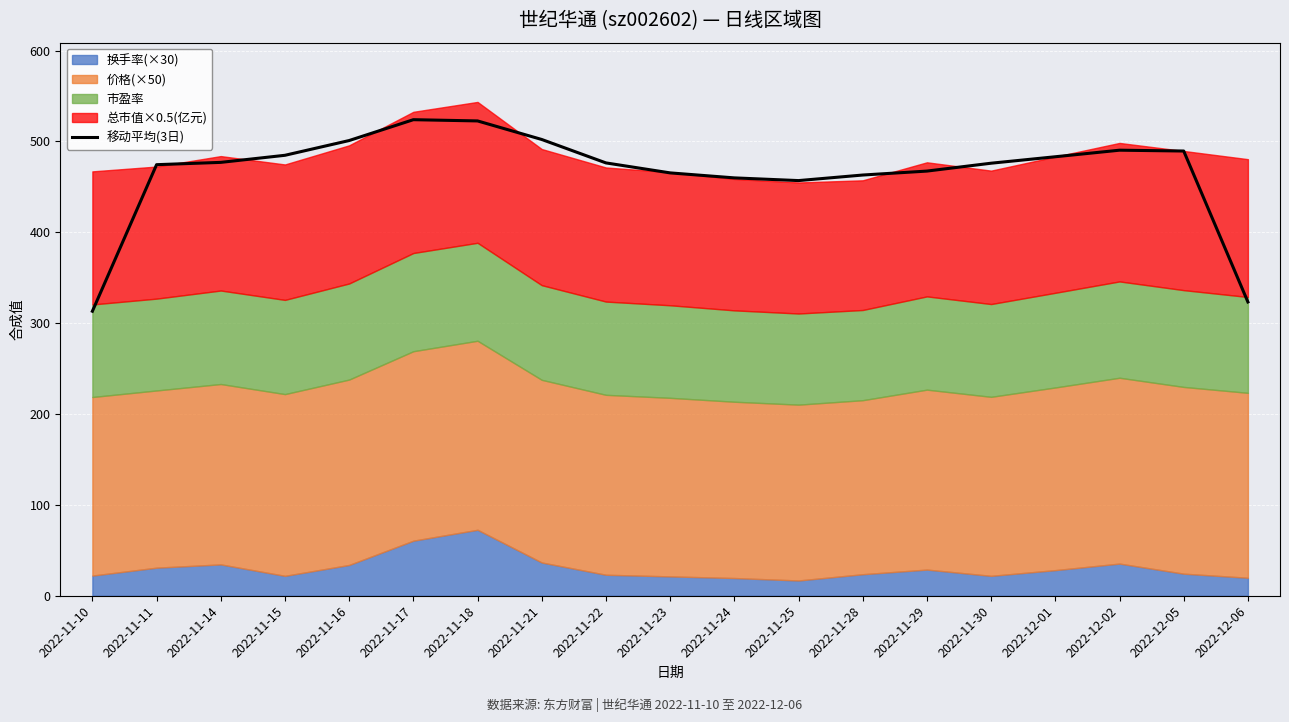

Reading left to right, extract all data points from this chart.

313.1	474.4	476.9	484.7	500.9	523.9	522.5	502.1	476.3	465.3	459.8	456.9	463.0	467.3	476.0	483.1	490.3	489.4	323.3